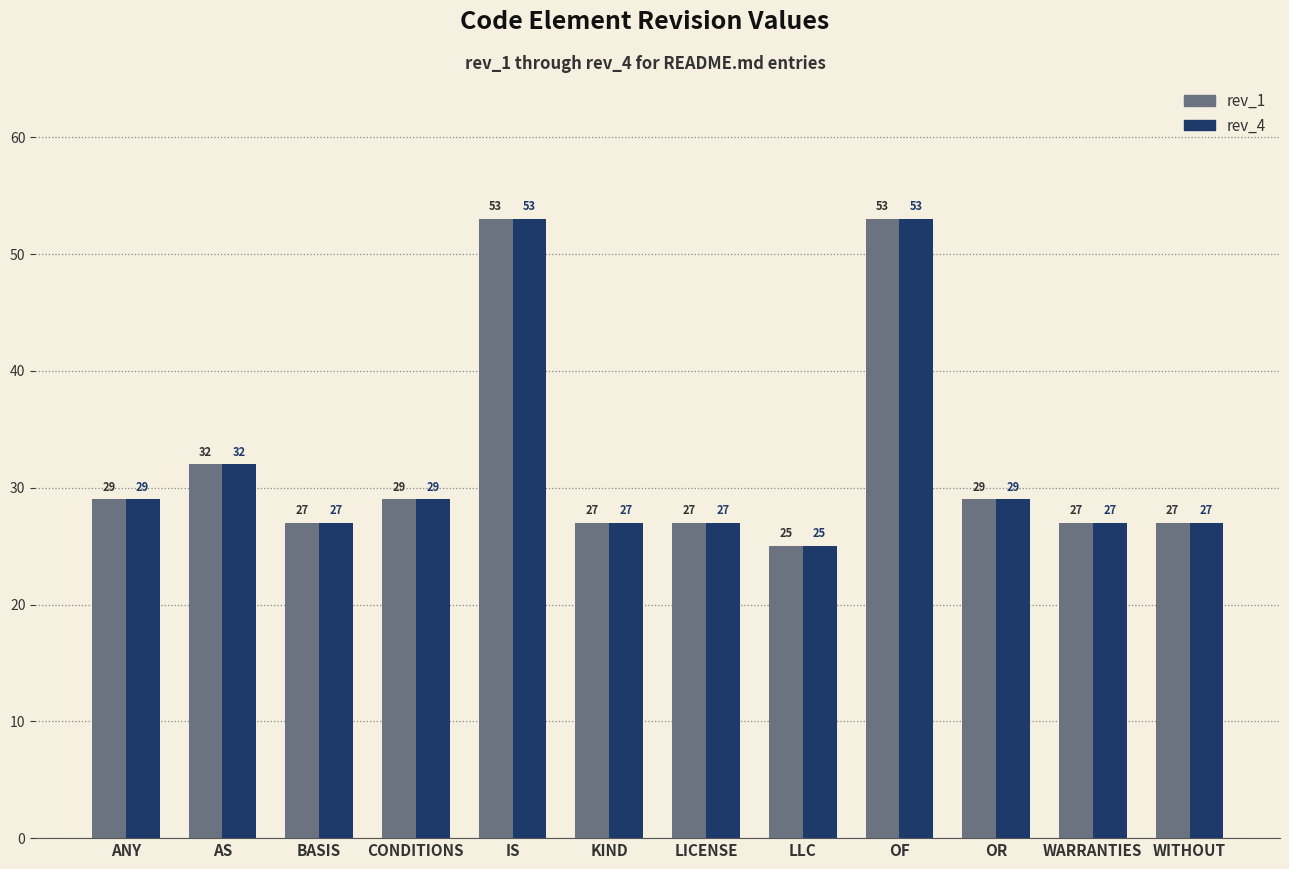

What is the average value of the rev_1 series?

32